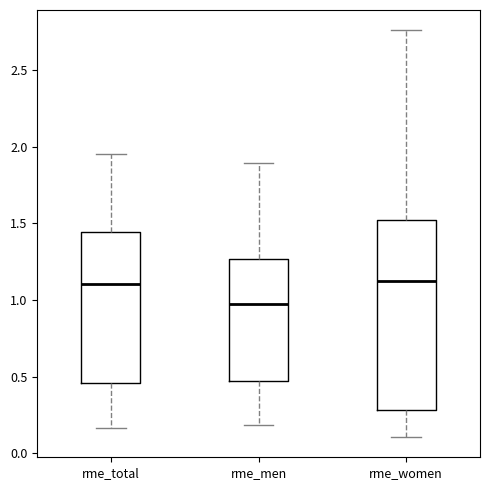

Comparing the boxes themselves (not the whiskers), which one is the tallest?

rme_women